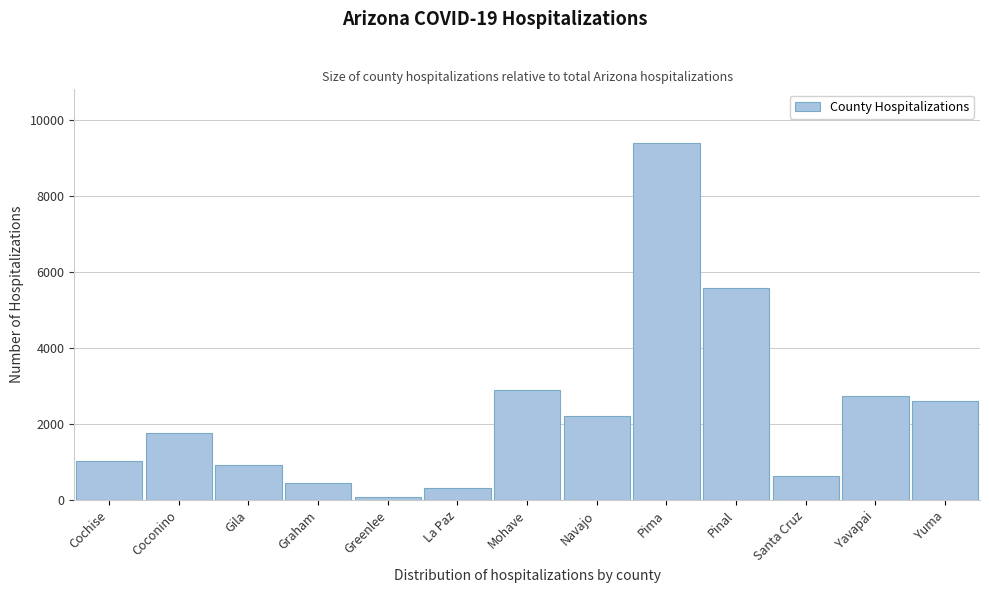

Reading right to left, what are all the values shown in this chart?

2611	2744	641	5590	9403	2210	2905	327	70	449	937	1763	1018